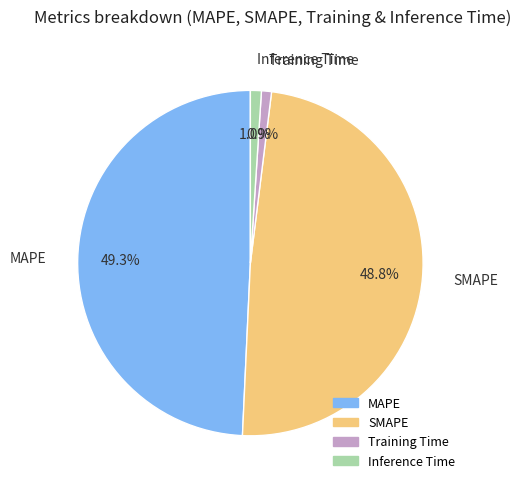

Combined, do MAPE and Inference Time account for over 50%?

Yes